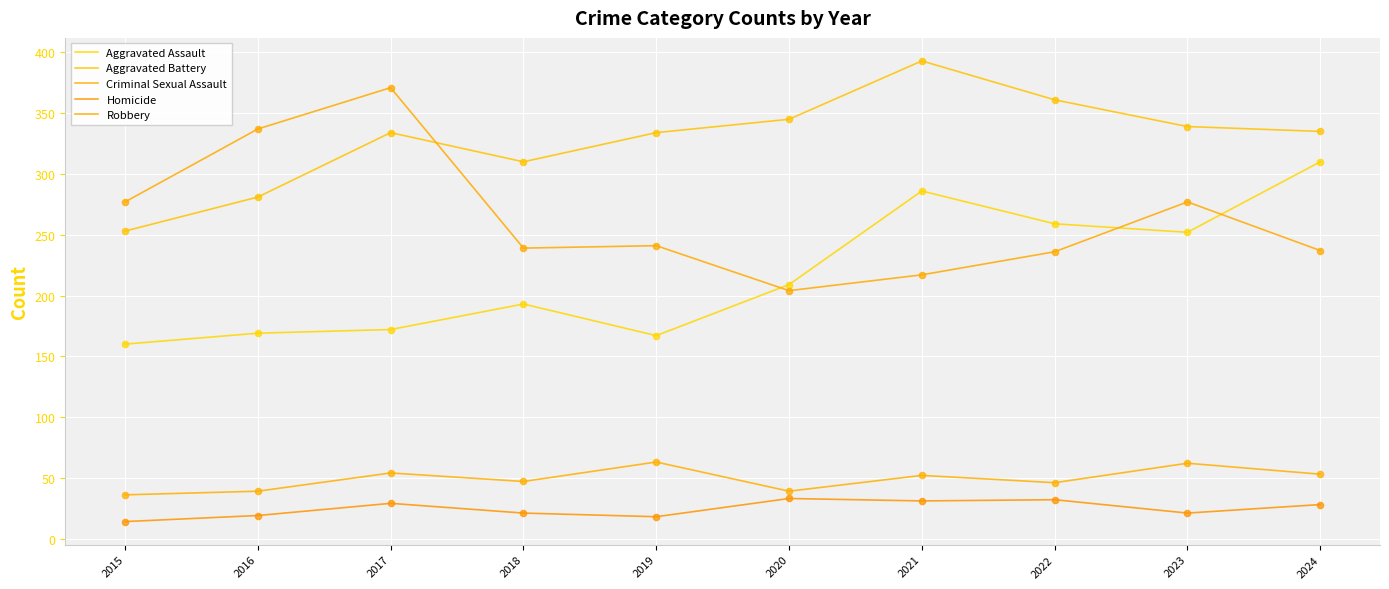

At which category is the sum across all series the highest?

2021